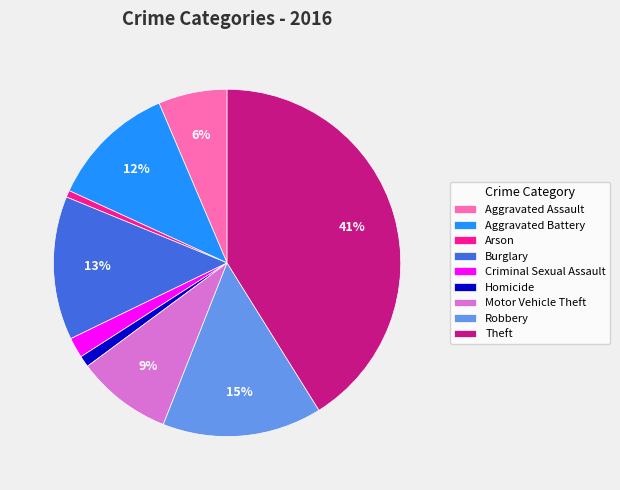

Does Homicide represent more than half of the total?

No